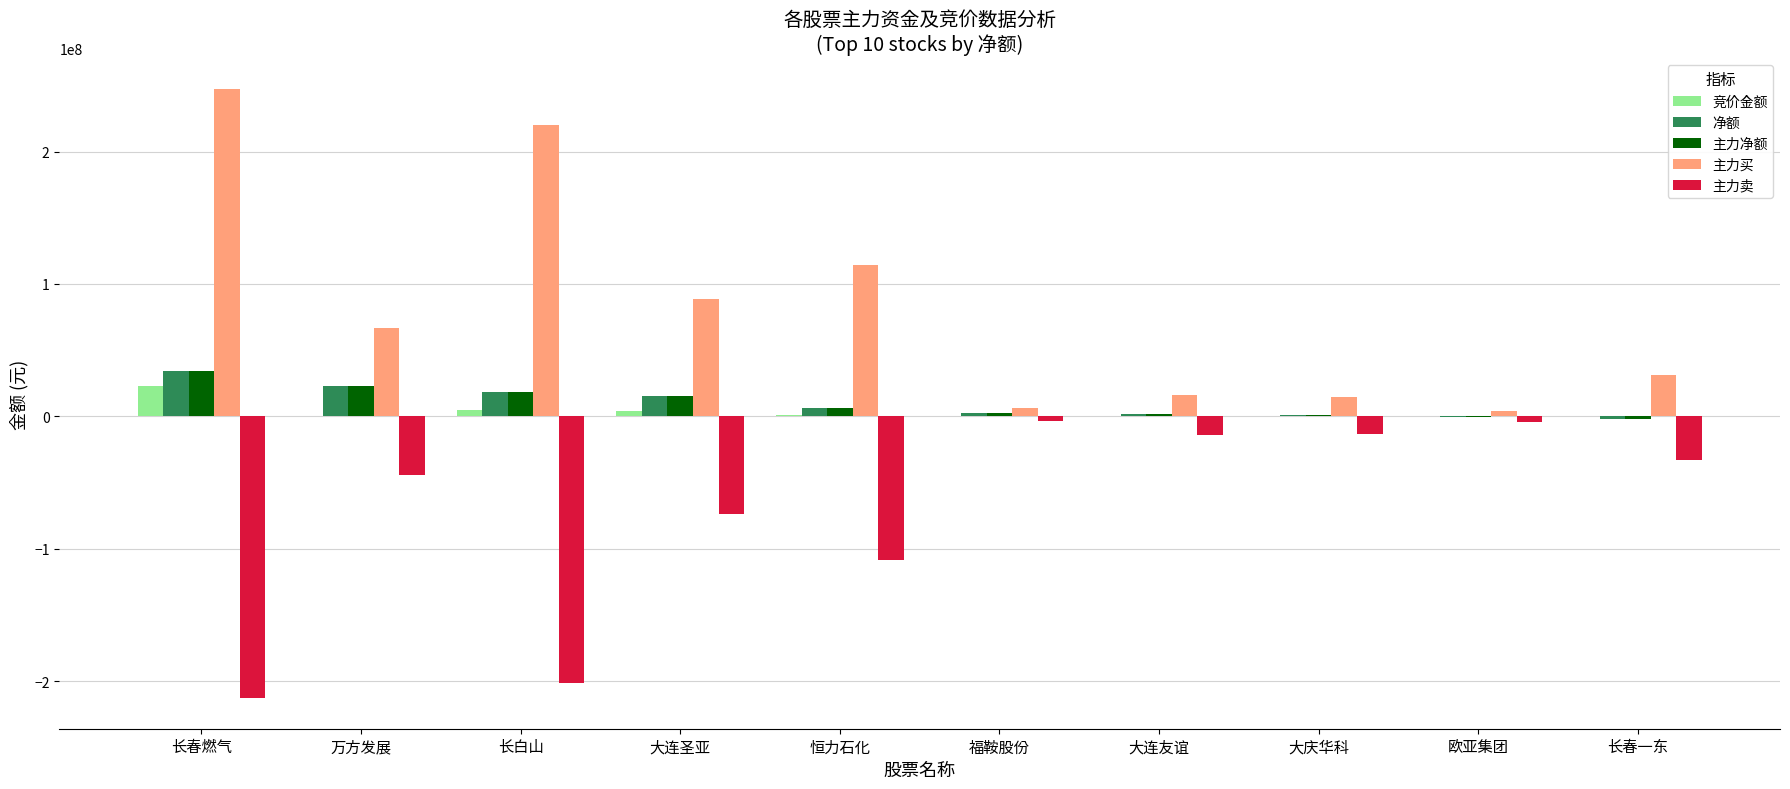

What are all the series names shown in the legend?

竞价金额, 净额, 主力净额, 主力买, 主力卖